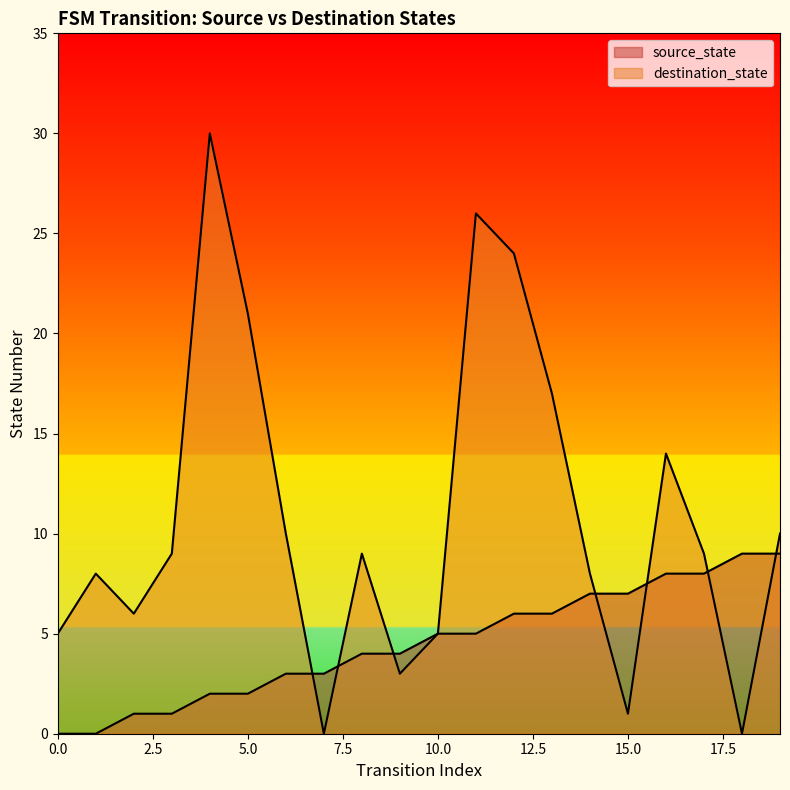

Which series has the widest spread of values?

destination_state